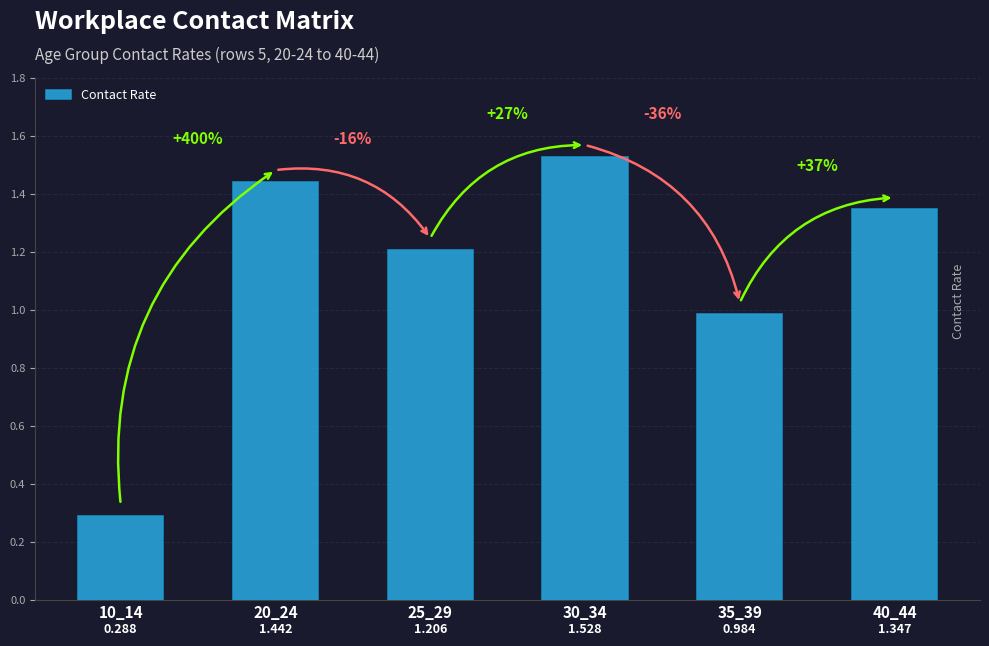

Between 30_34 and 20_24, which is larger?

30_34